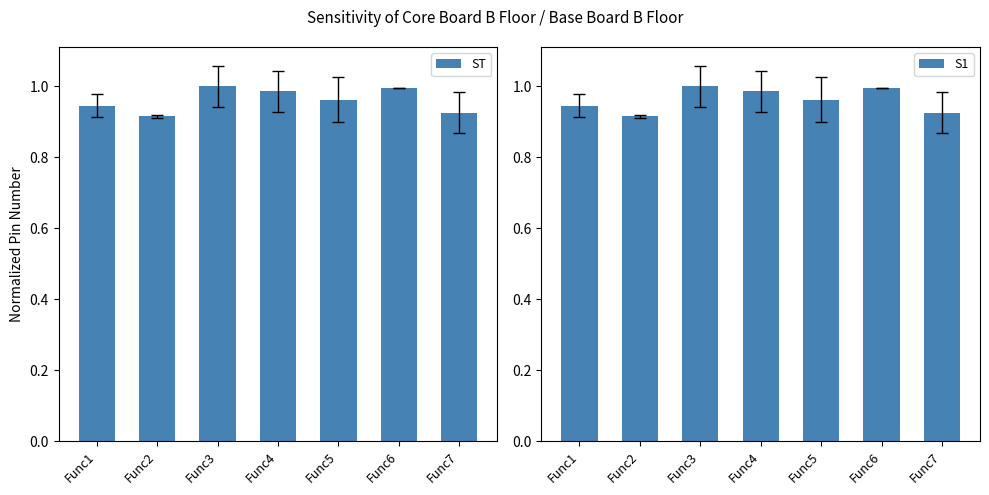

Which category has the lowest value in the ST series?

Func2